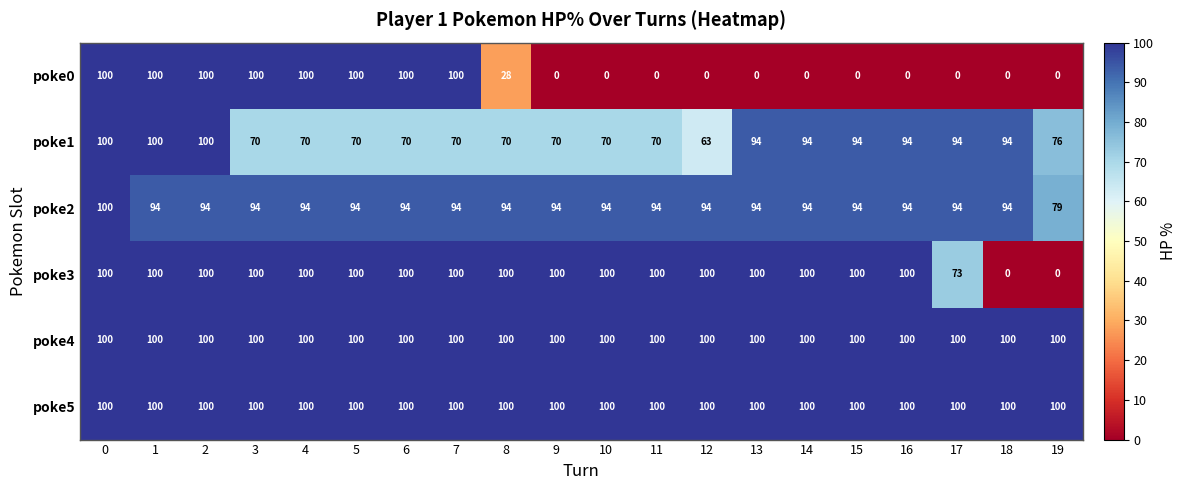

Between 7 and 16, which series saw the biggest shift?

poke0